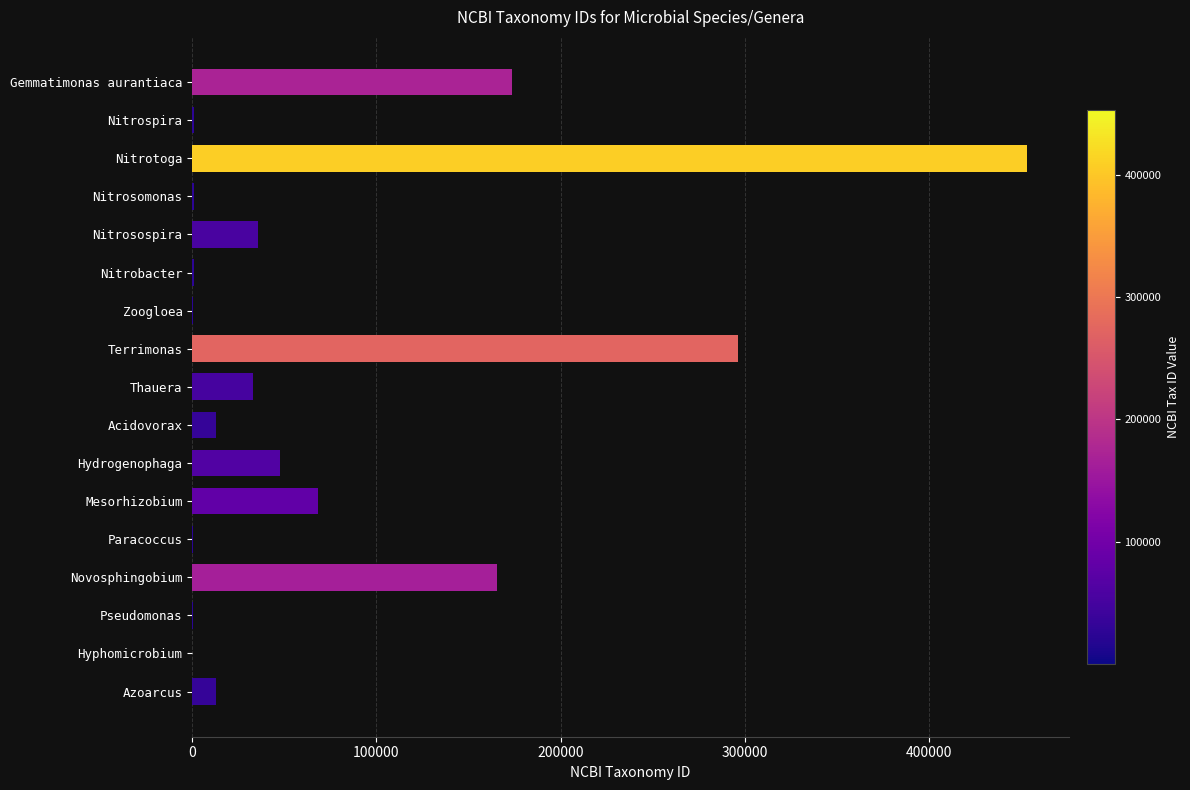

True or false: the data shows 165696 at Novosphingobium.

True